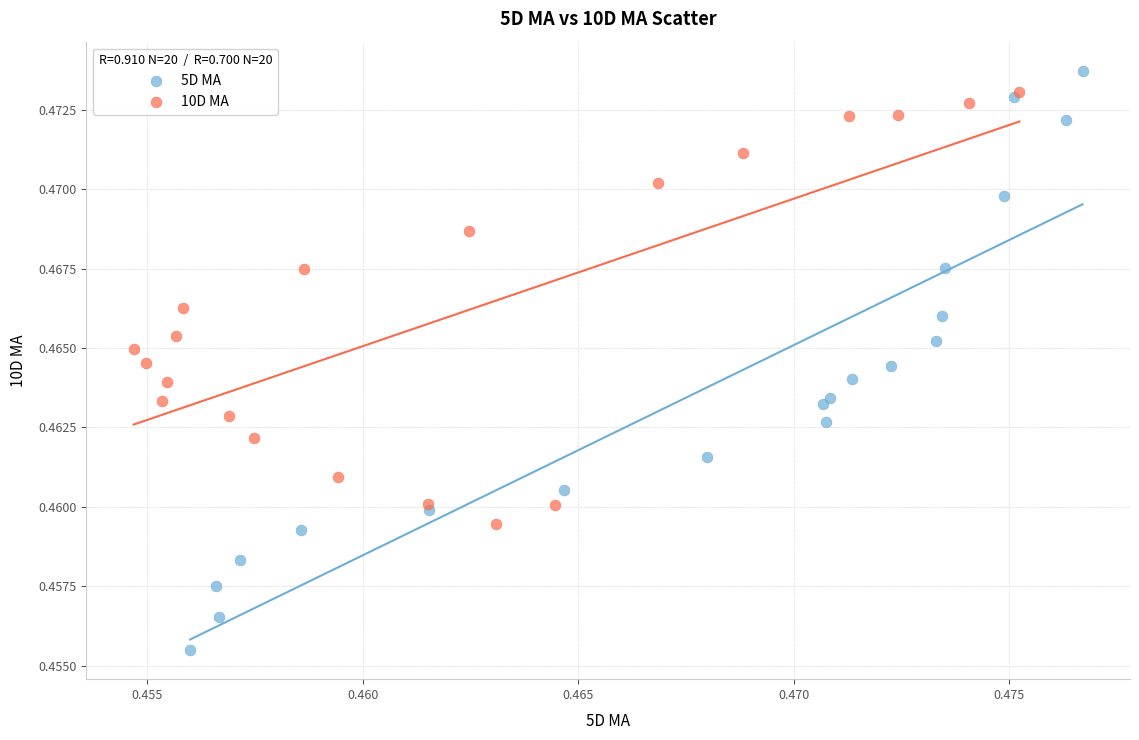

Which series reaches the minimum Y coordinate?

5D MA